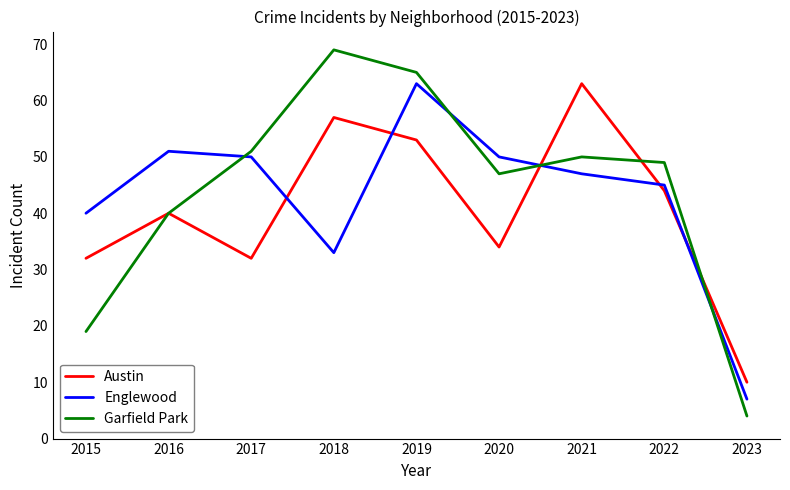

What is the difference between the second highest and second lowest values in the Austin series?

25